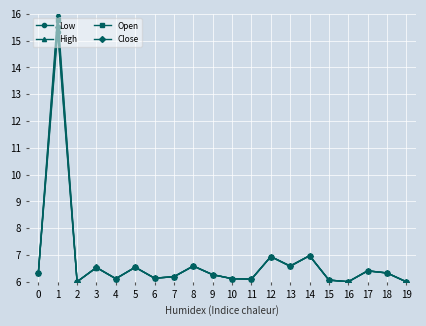

What is the value of the Low point at the 1st from the left?

6.3